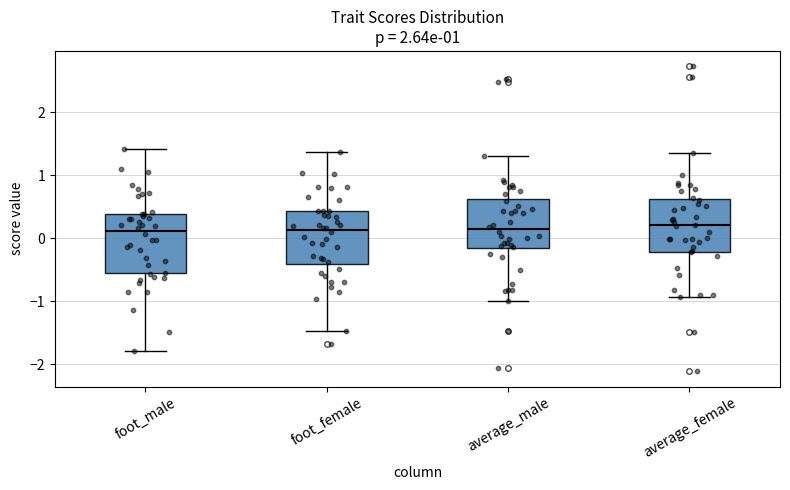

Reading left to right, transcribe this box plot: for each box, give where its median line is, the range the box spans, and where its two whiskers end, as read against the y-axis. The values are not printed on the chart, so give them approximately, as read against the axis.

foot_male: median 0.1, box -0.6 to 0.4, whiskers -1.8 to 1.4
foot_female: median 0.1, box -0.4 to 0.4, whiskers -1.5 to 1.4
average_male: median 0.1, box -0.2 to 0.6, whiskers -1.0 to 1.3
average_female: median 0.2, box -0.2 to 0.6, whiskers -0.9 to 1.3